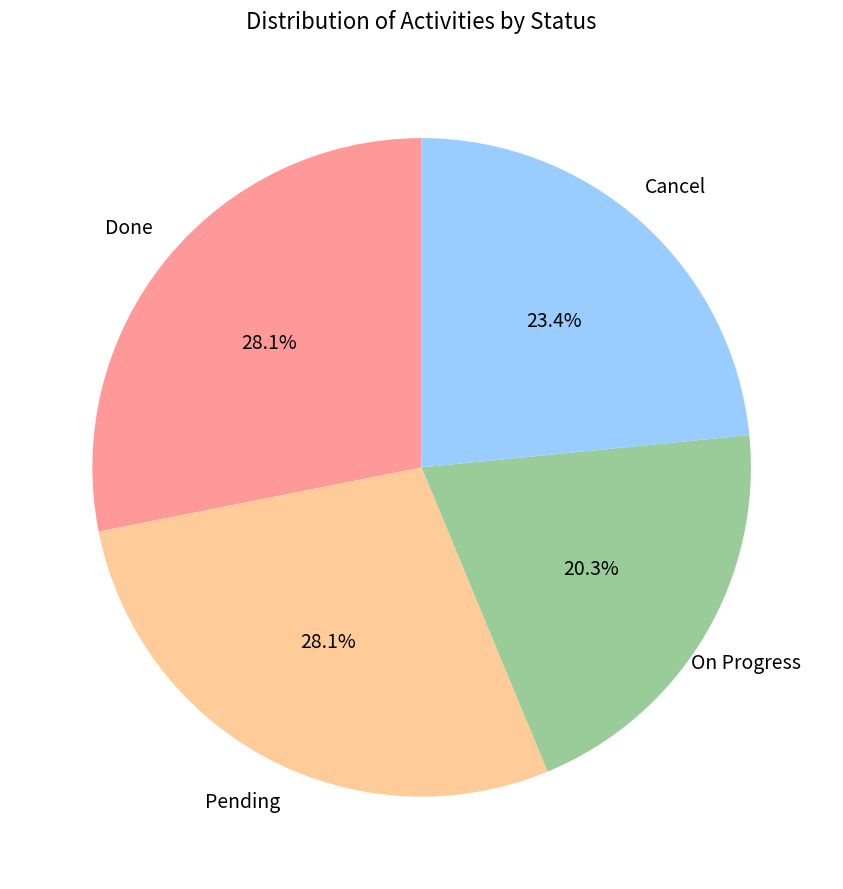

Is there a majority slice in this chart?

No